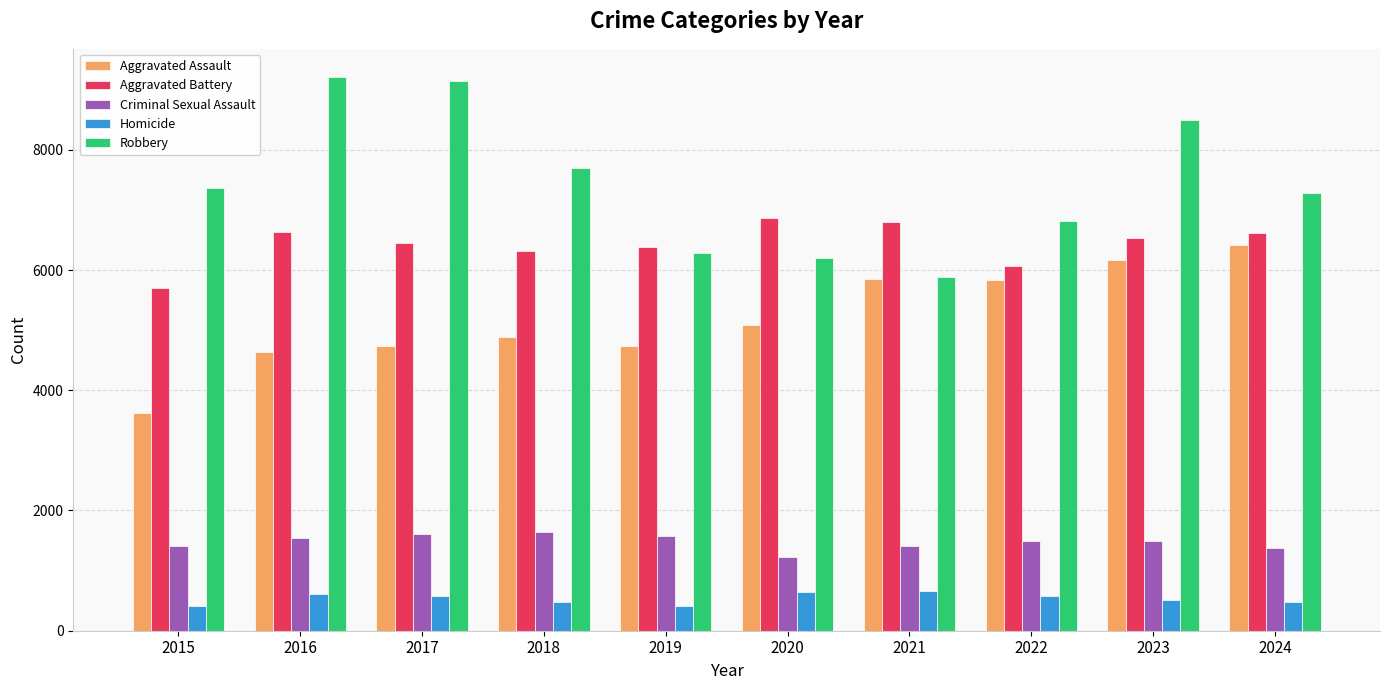

Read the Aggravated Assault value at 2020, to the nearest 10.

5080